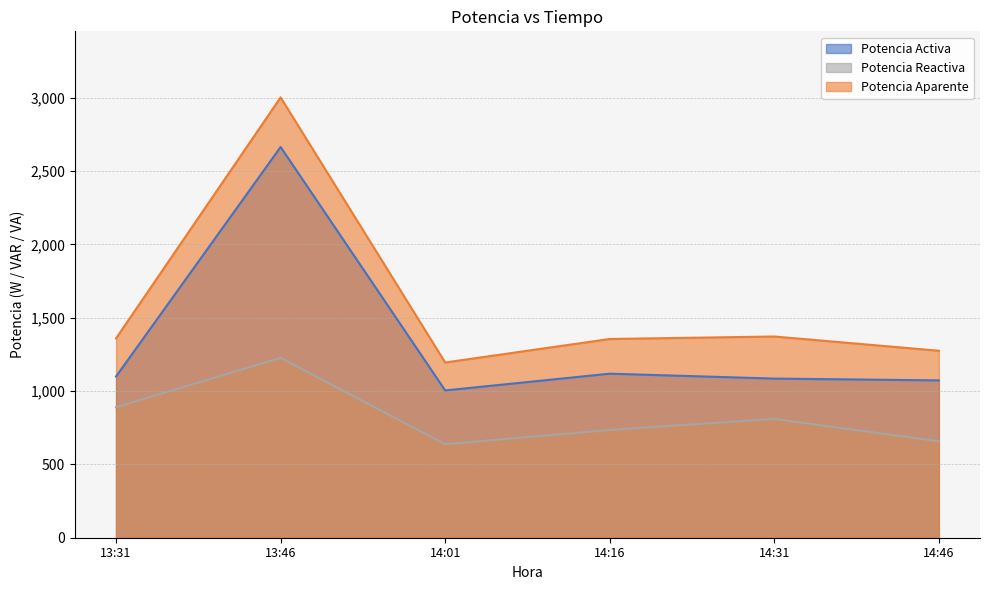

At how many categories does at least one series exceed 1691?

1